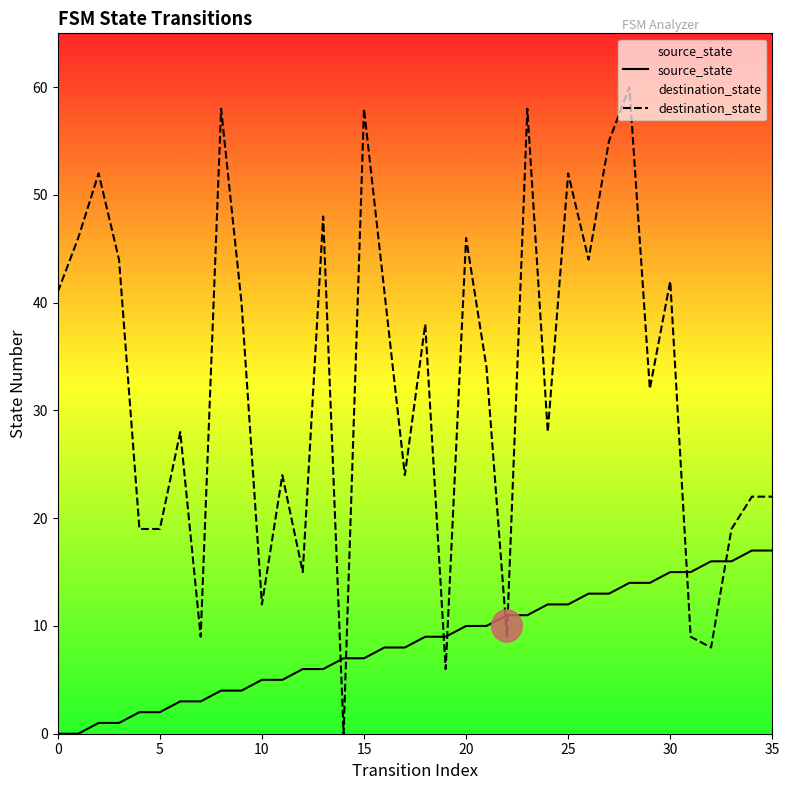

List the series in order of their overall mean, lowest first.

source_state, destination_state